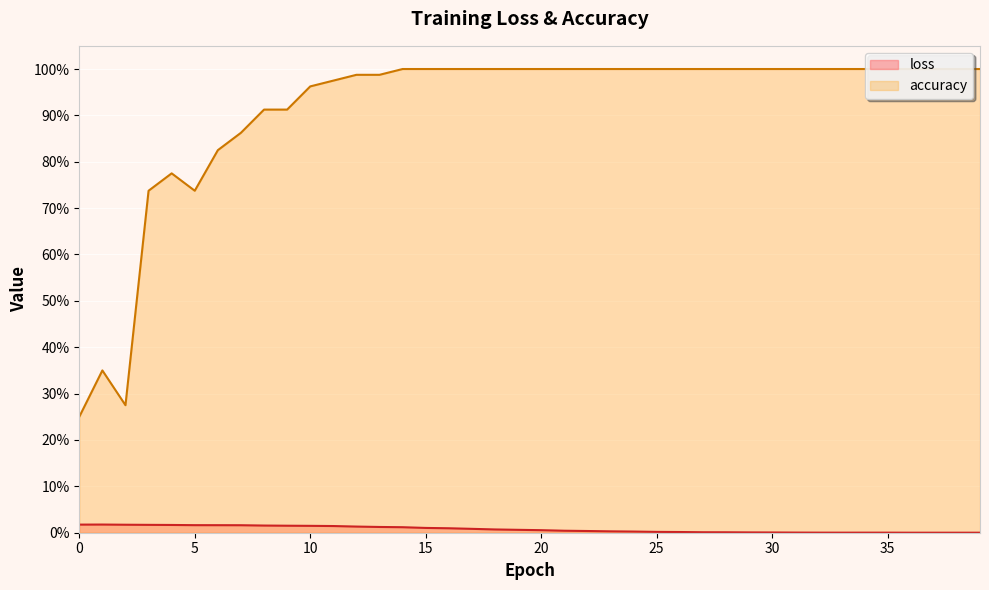

Where is the first local maximum for loss?

1